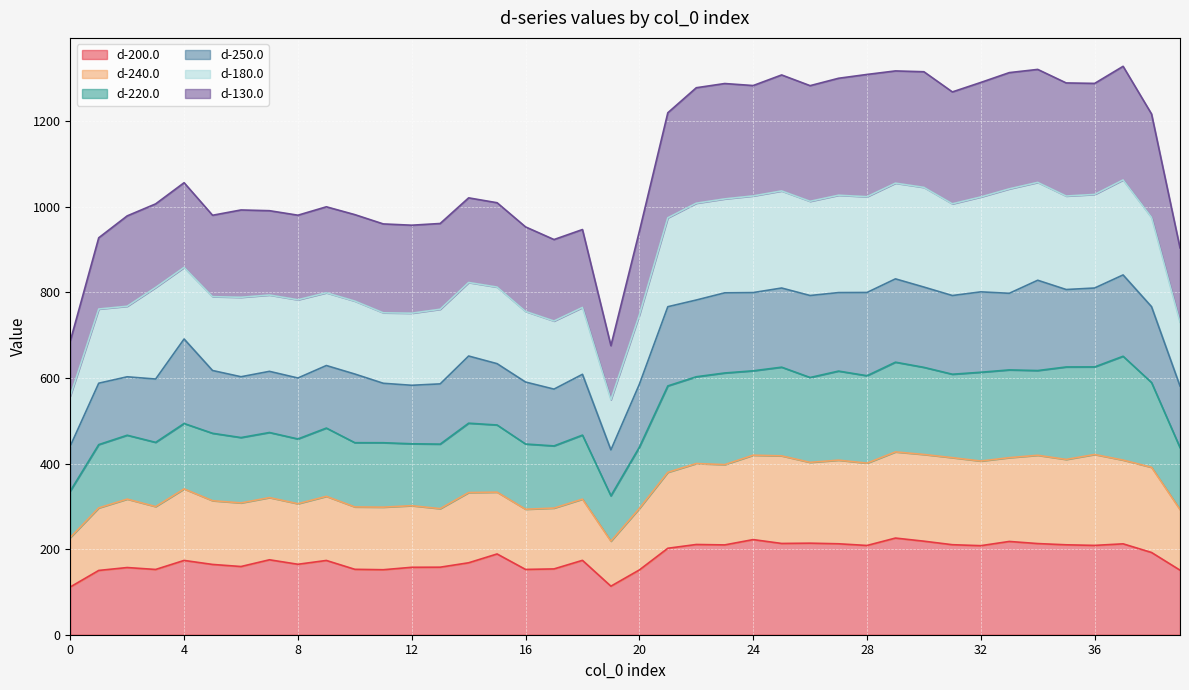

What is the lowest value of the d-200.0 series?

111.6